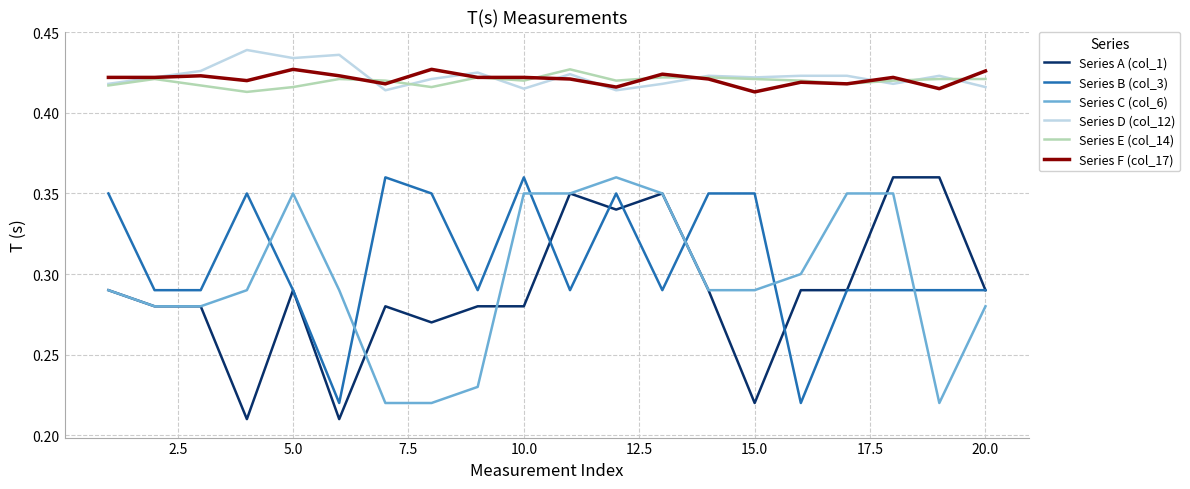

True or false: Series B (col_3) and Series D (col_12) cross at least once.

False